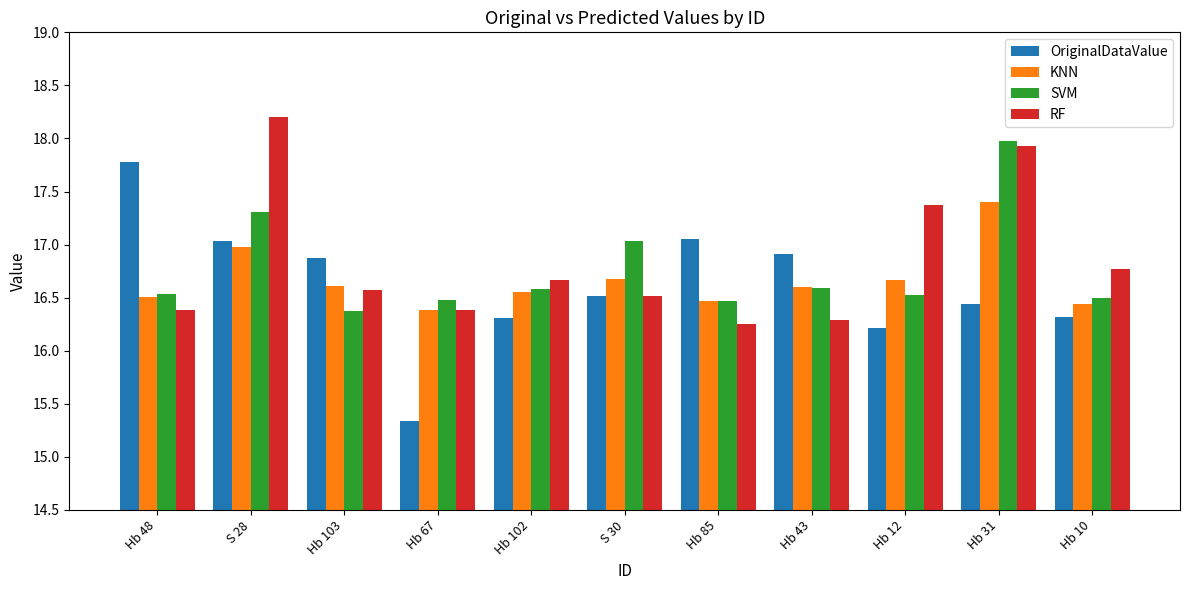

What is the greatest value displayed?

18.2